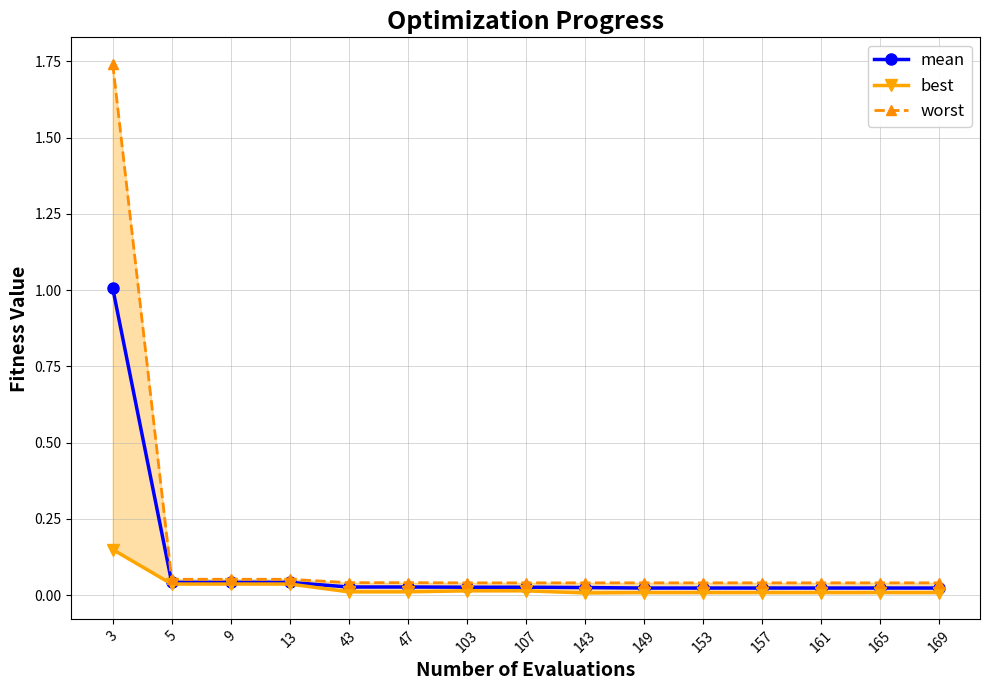

Where is best nearest to the value 0?

143